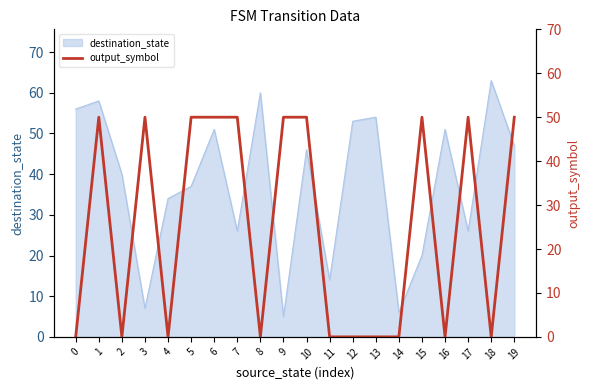

At which category does the data reach its first local valley?

2